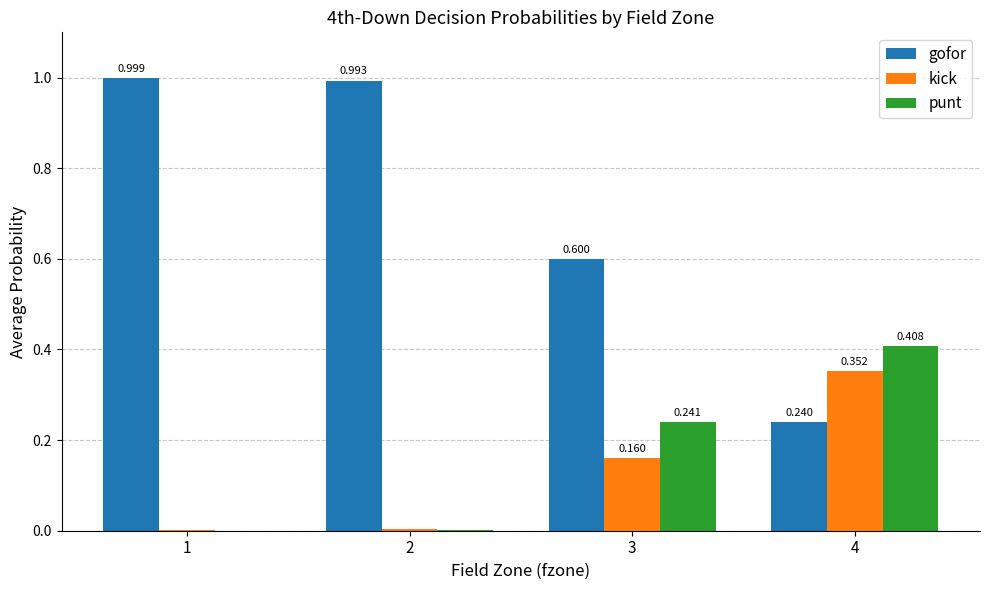

True or false: gofor has a value of 1.0 at 1.

True